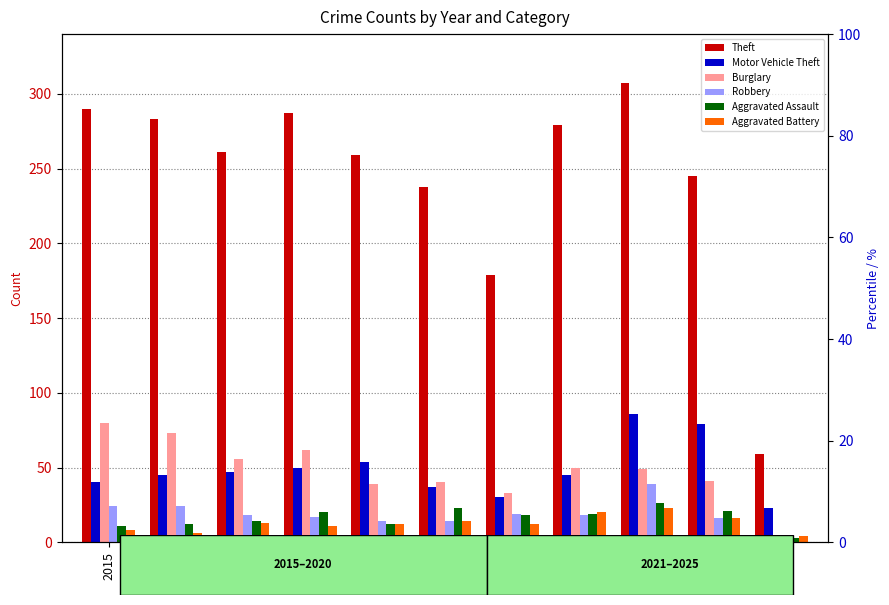

Count the number of categories in the chart.

11